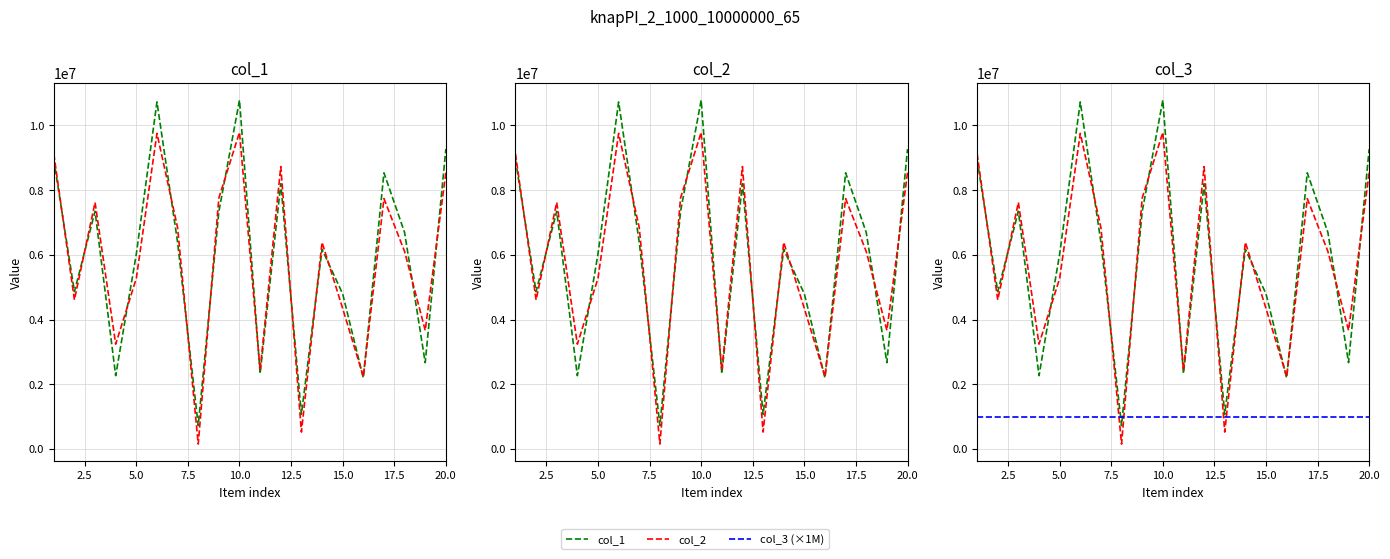

Which series ends up on top after the final intersection of col_1 and col_2?

col_1